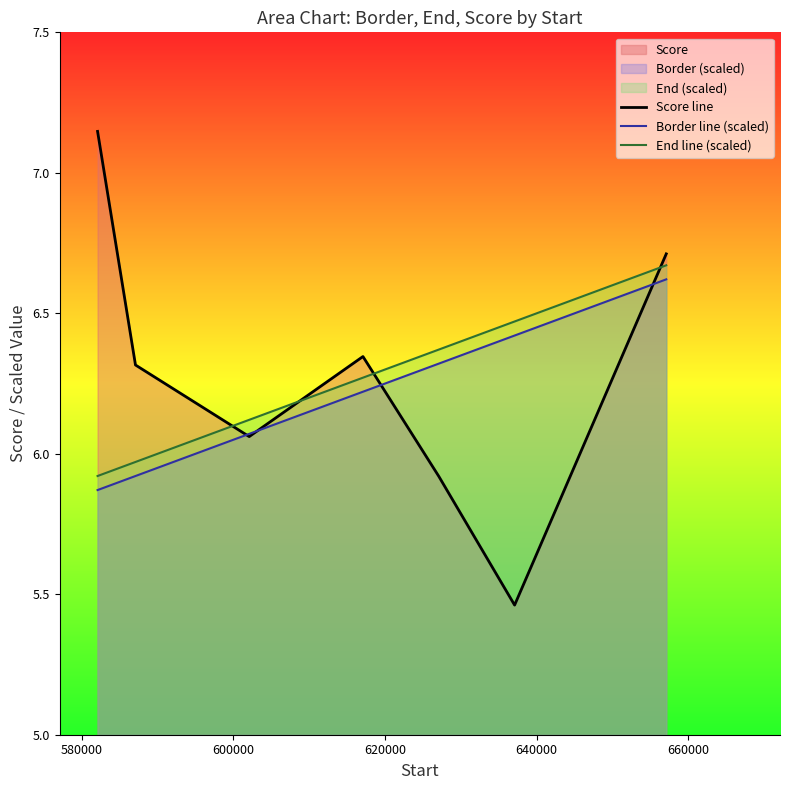

True or false: Border line (scaled) and End line (scaled) cross at least once.

False